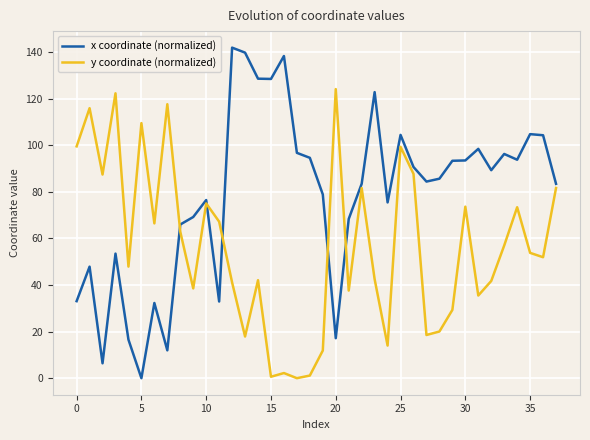

How many times do x coordinate (normalized) and y coordinate (normalized) cross each other?

5